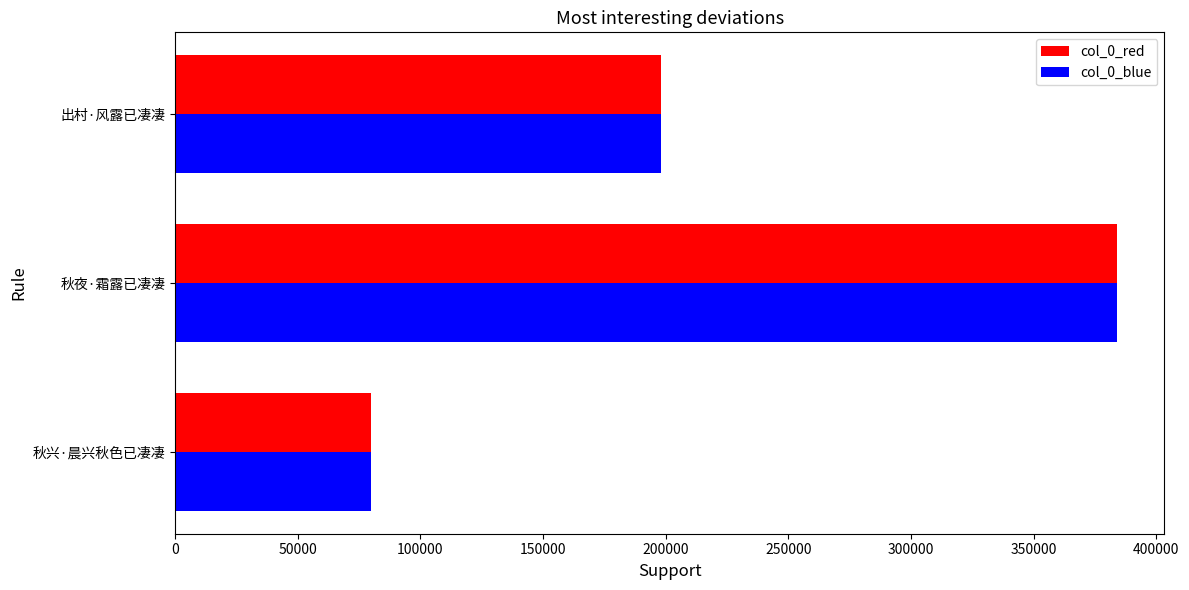

What is the total value across all series at 秋兴·晨兴秋色已凄凄?

160092